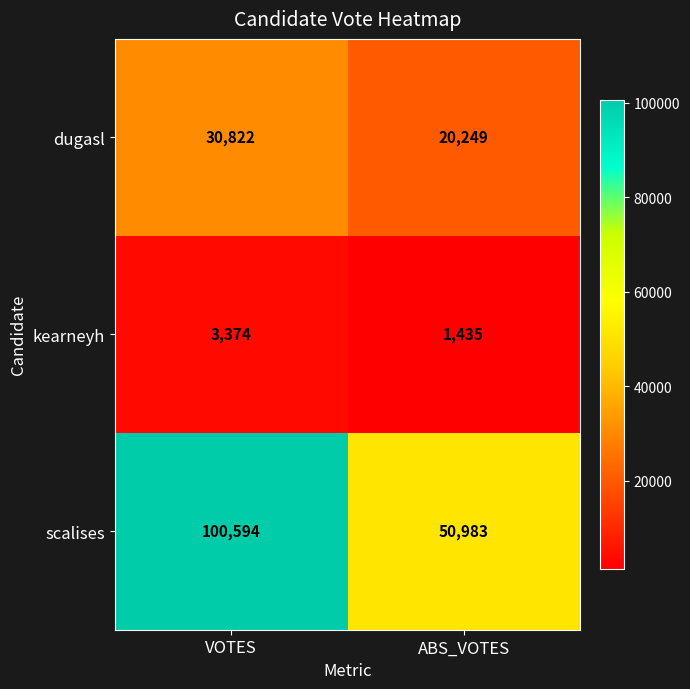

Which series has the largest total across all categories?

scalises